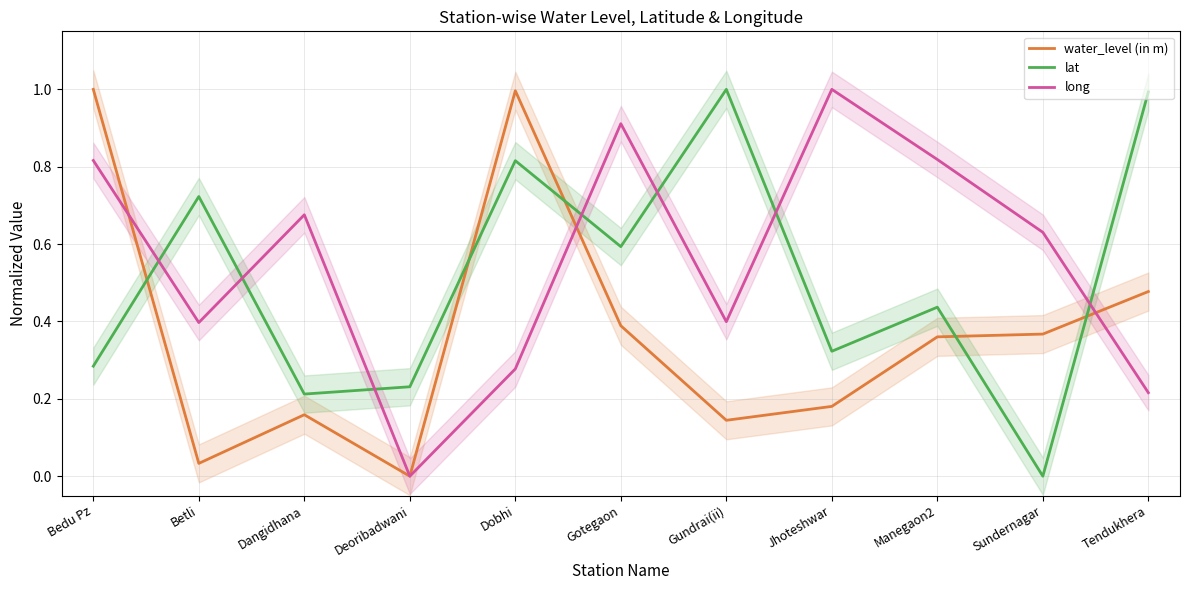

Is it true that long equals 0.2 at Manegaon2?

False